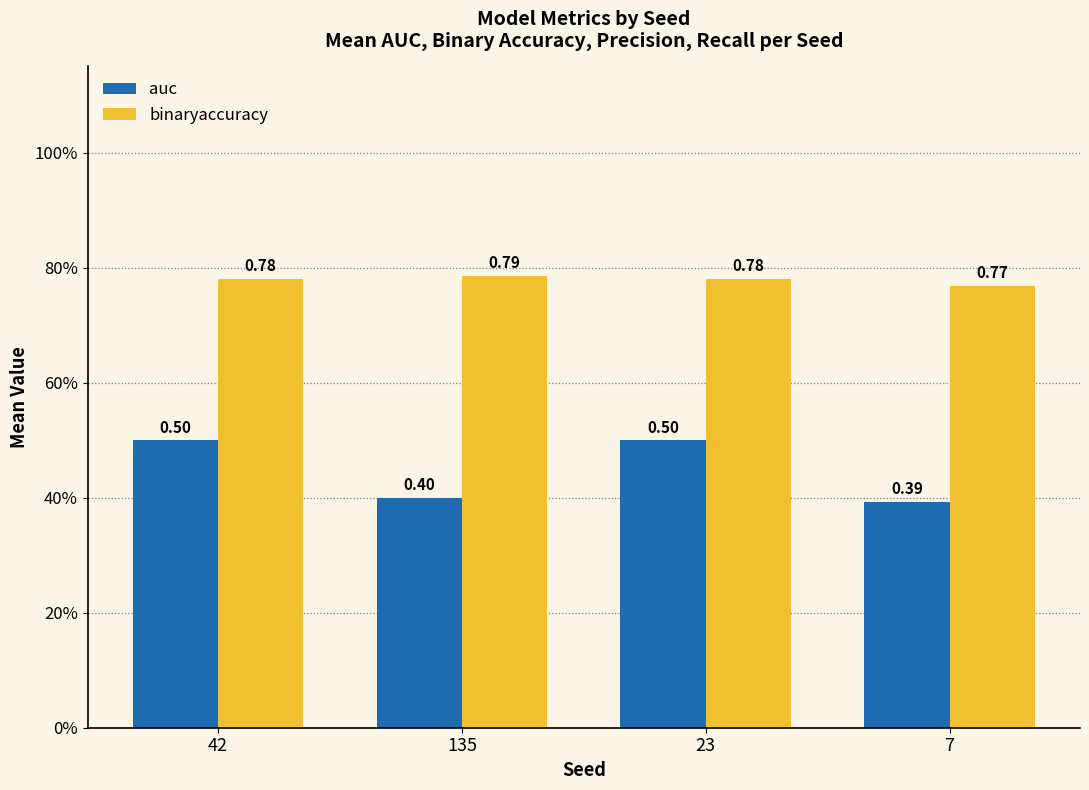

Does the chart contain any negative values?

No